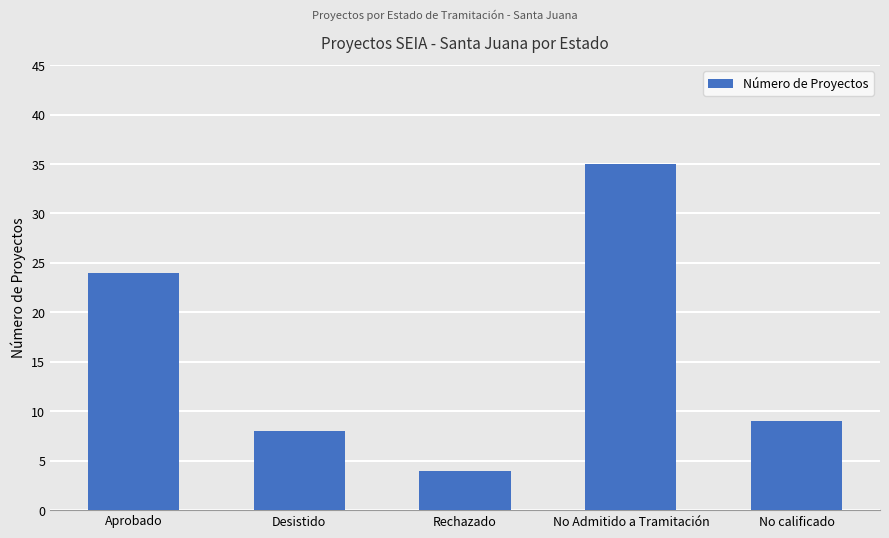

At which label is the value closest to 19?

Aprobado